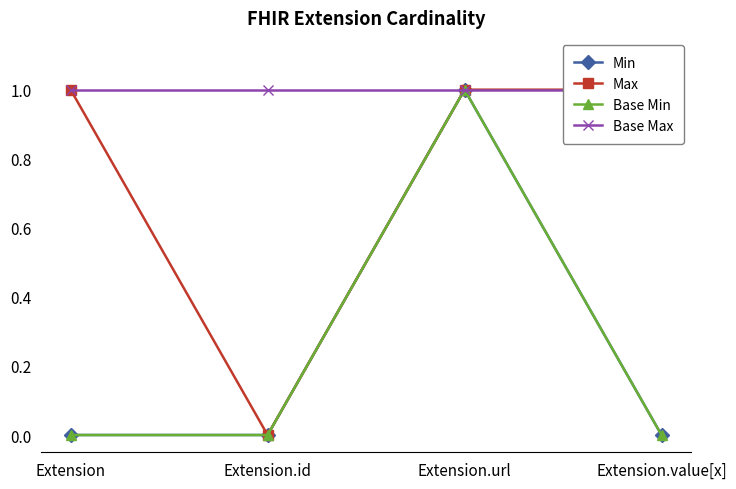

True or false: Base Max has more than 0 interior local peaks.

False